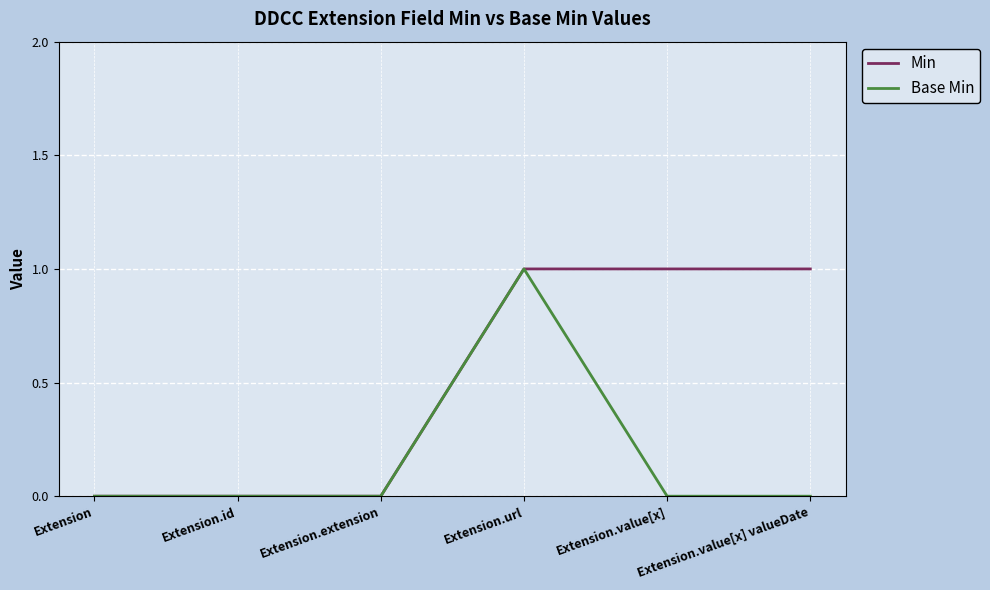

Rank the series by their average value, from lowest to highest.

Base Min, Min